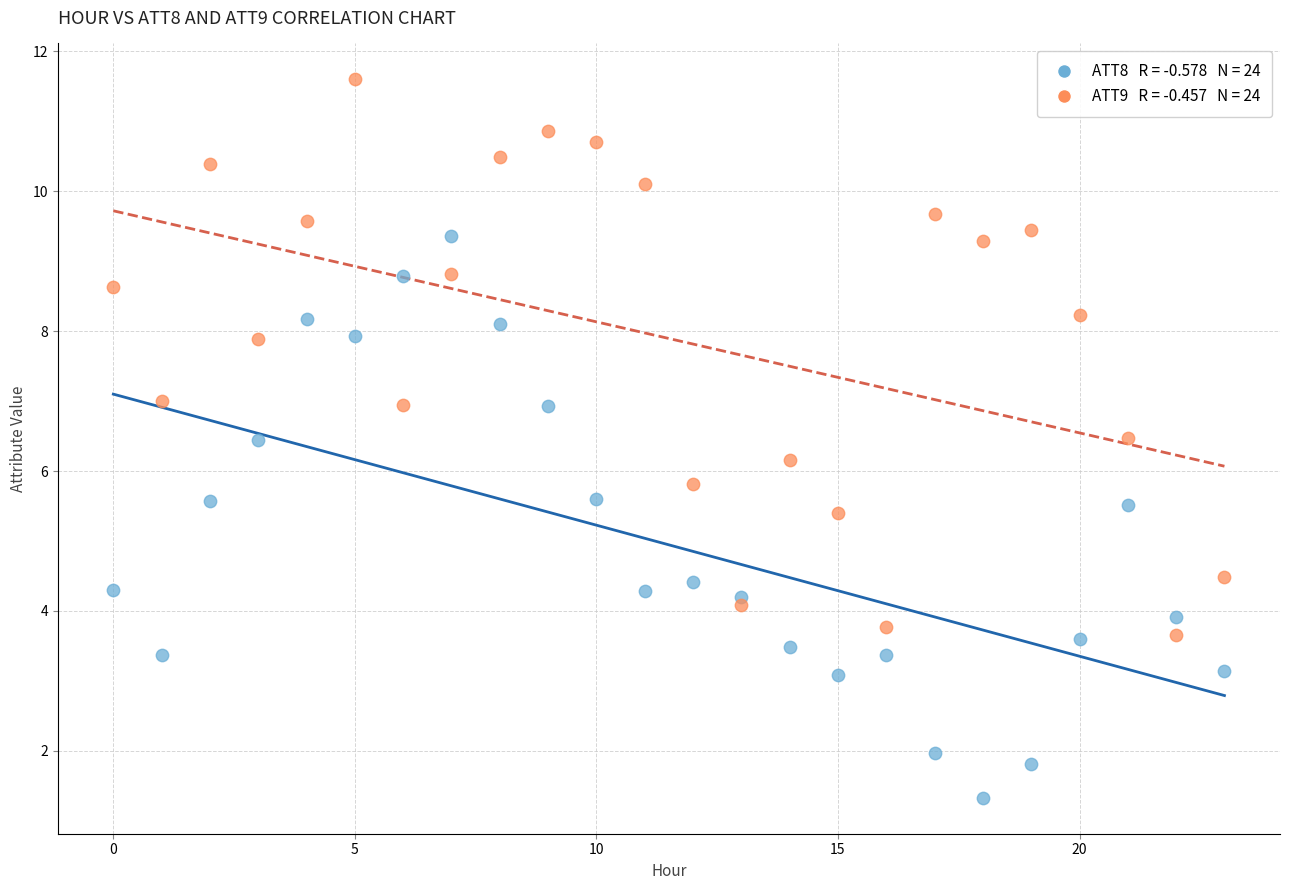

Across all data points, what is the range of Y values (max minus min)?

10.3